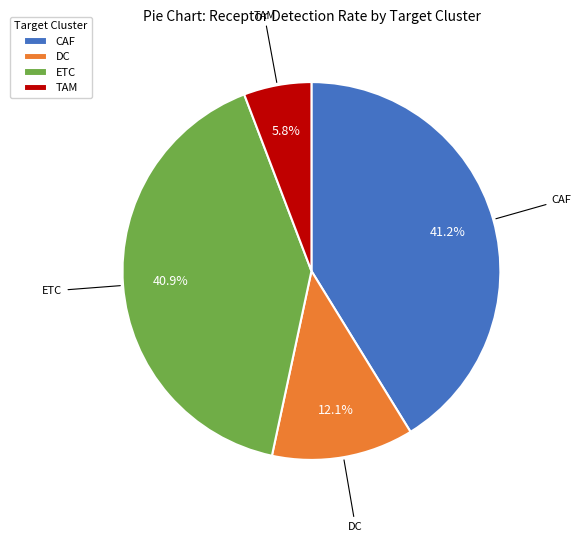

To the nearest percent, what is the difference between the largest and smallest slice percentages?

35%